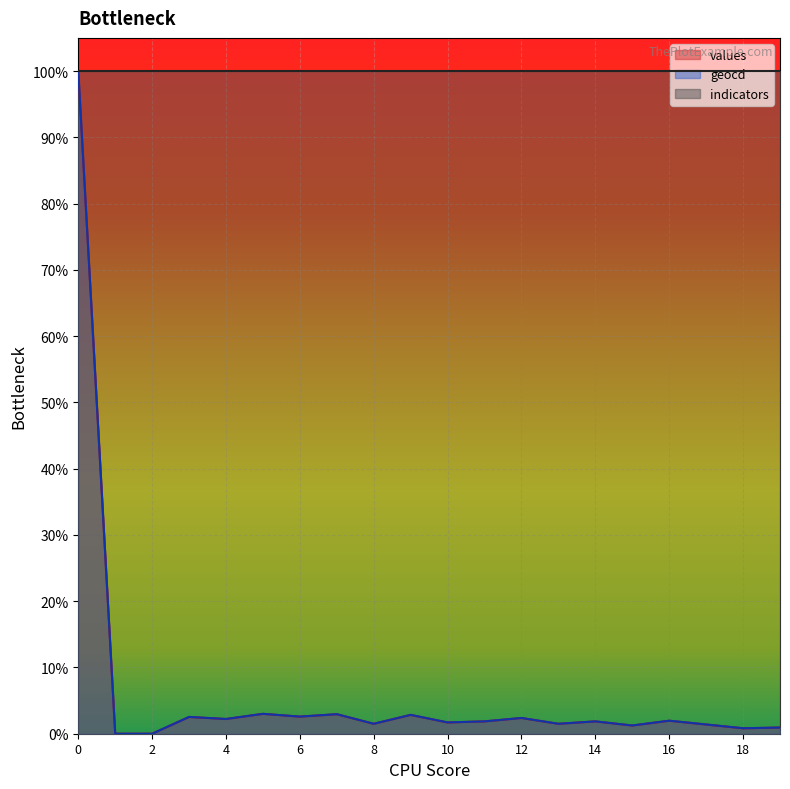

At which label does geocd reach its minimum?

1